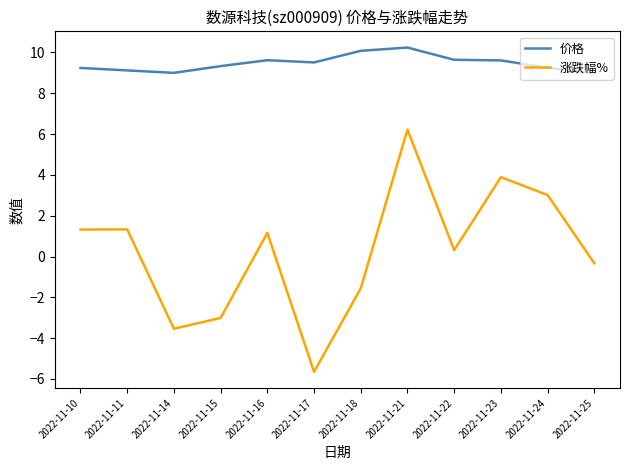

At which label does 涨跌幅% reach its peak?

2022-11-21